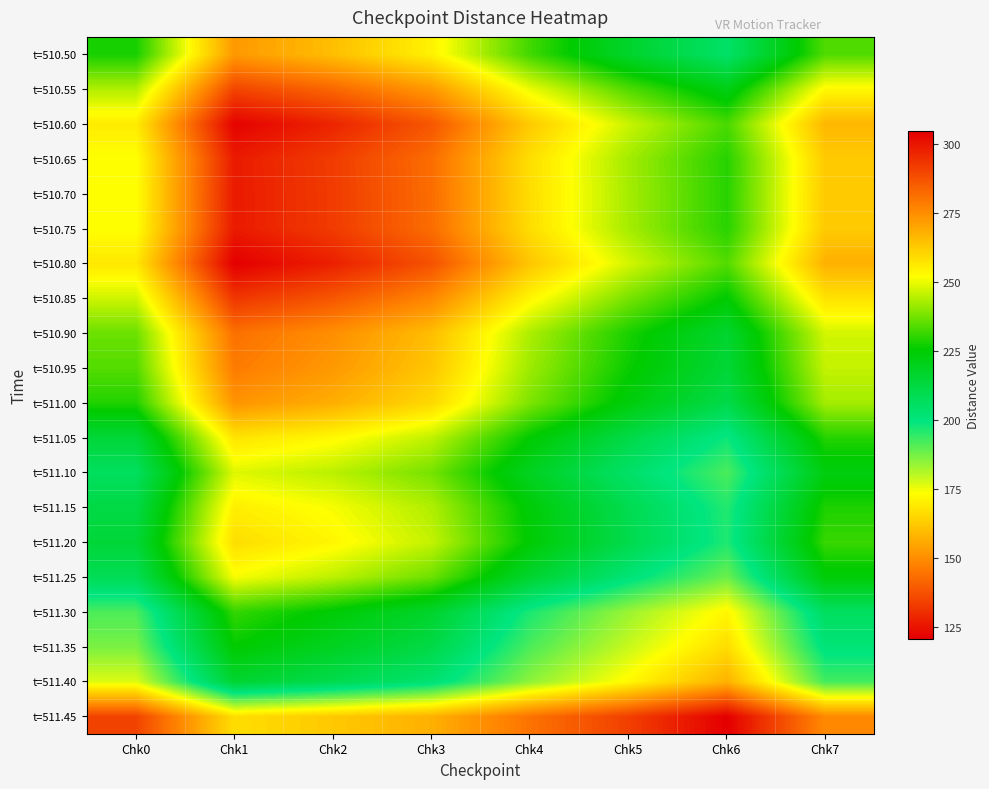

How many data points does each series have?

8